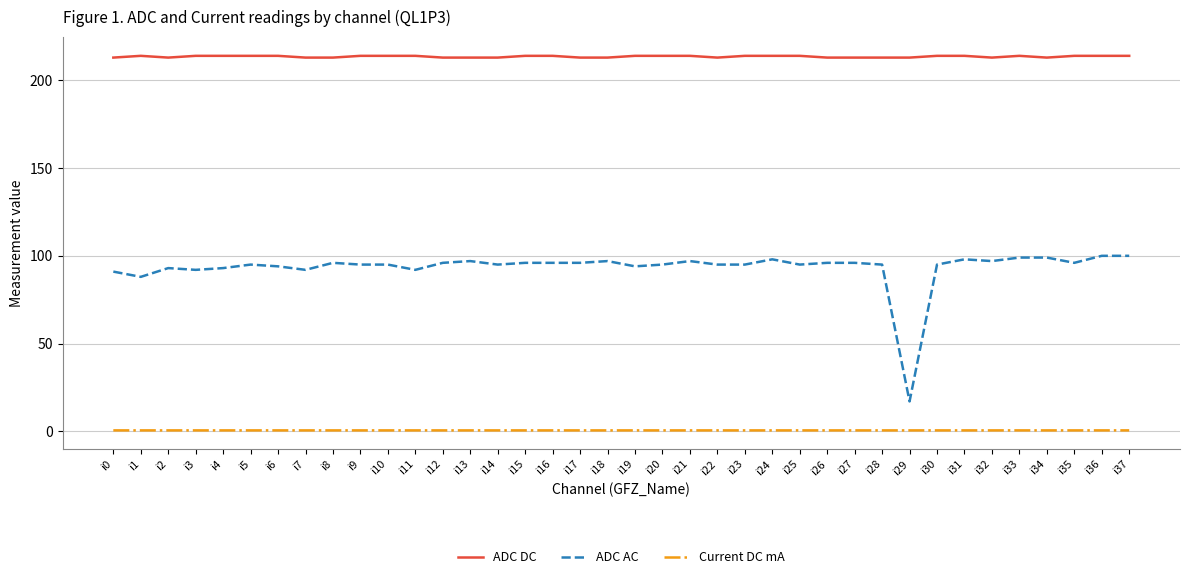

Rank the series by their average value, from lowest to highest.

Current DC mA, ADC AC, ADC DC